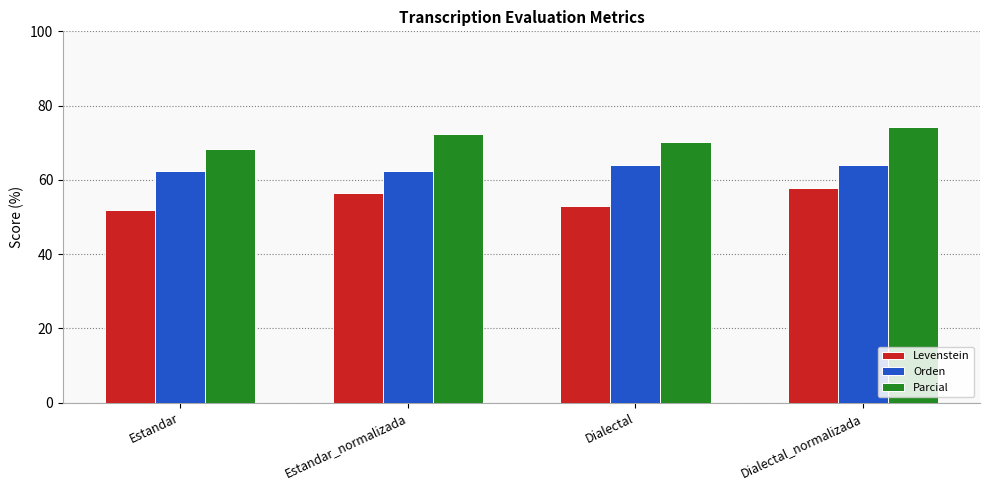

At how many categories does at least one series exceed 58?

4